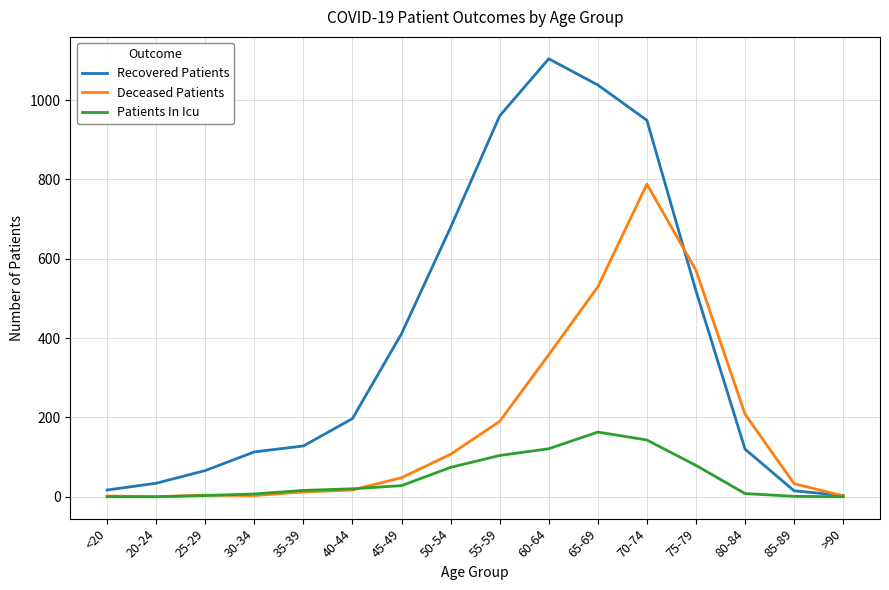

Which series has the largest range (max minus min)?

Recovered Patients